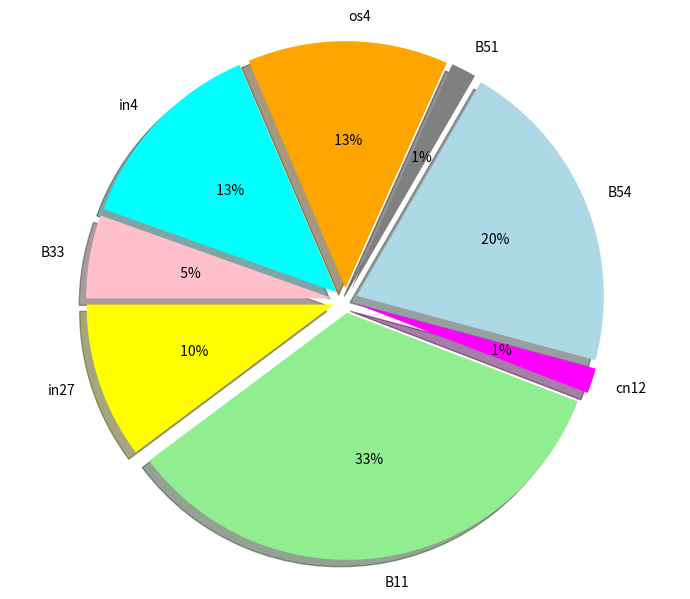

Does B51 account for over 50% of the chart?

No